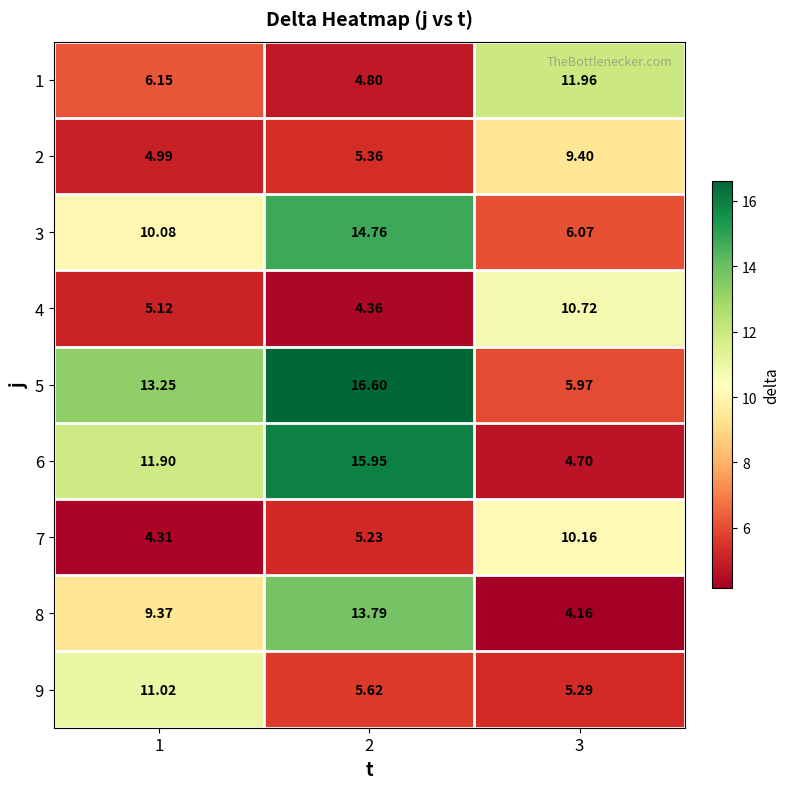

Is the value of 8 at 2 greater than the value of 9 at 3?

Yes